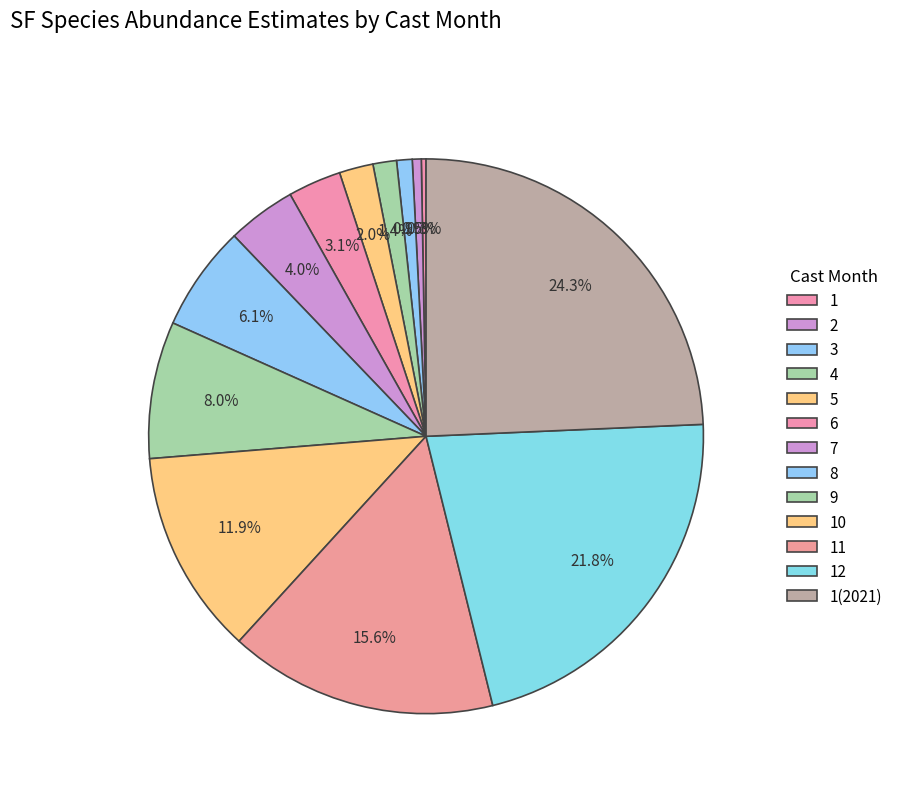

How many segments does this pie chart have?

13